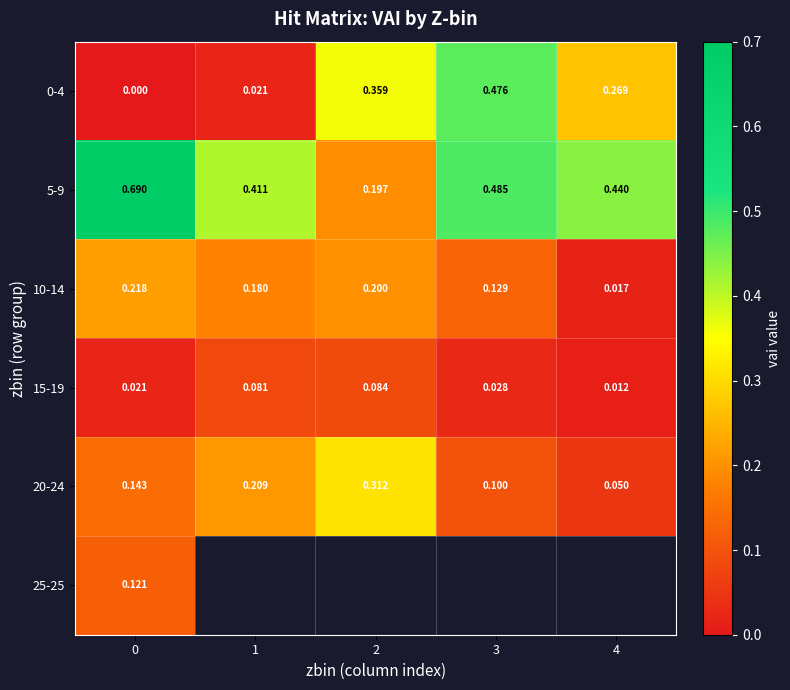

Is the value of 10-14 at 4 greater than the value of 5-9 at 0?

No